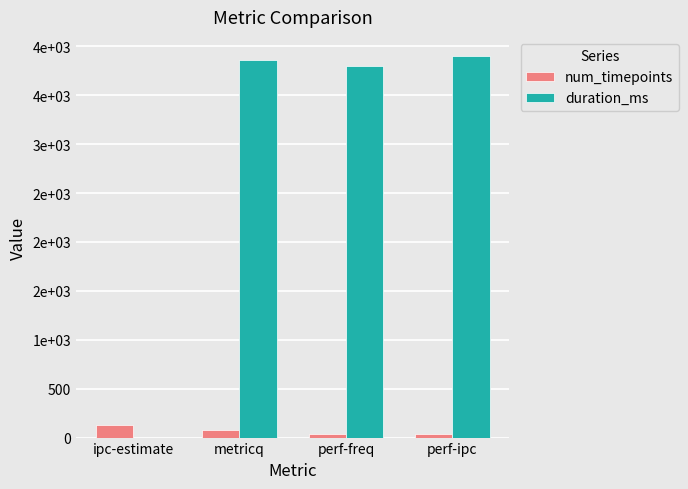

At which label does duration_ms reach its minimum?

ipc-estimate